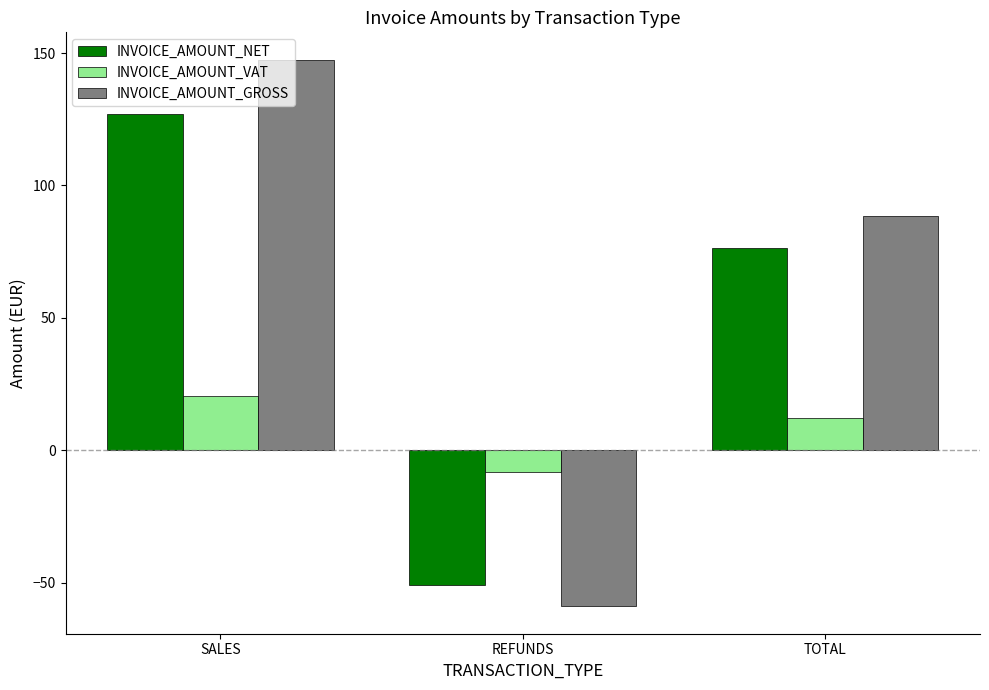

Reading left to right, transcribe all the data shown in this chart.

INVOICE_AMOUNT_NET: 127.2	-50.9	76.3
INVOICE_AMOUNT_VAT: 20.4	-8.1	12.2
INVOICE_AMOUNT_GROSS: 147.5	-59.0	88.5